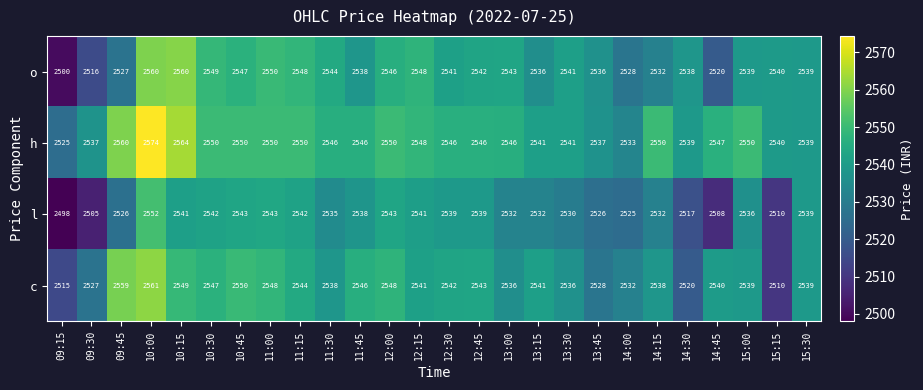

Between 10:45 and 12:15, which series saw the biggest shift?

c